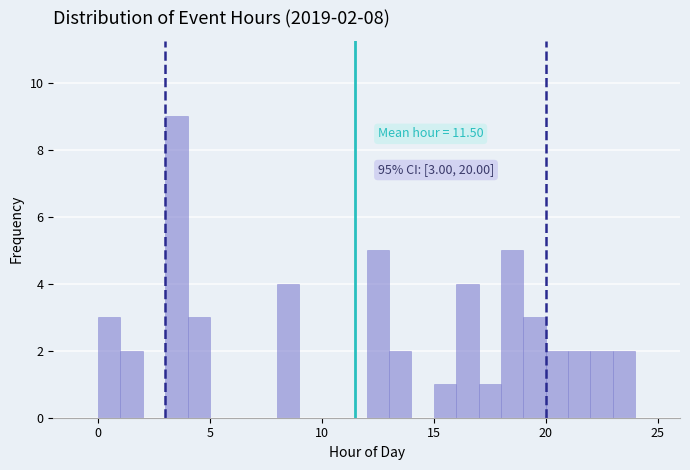

Read against the x-axis, roughly where is the centre of the tallest bar?

3.5